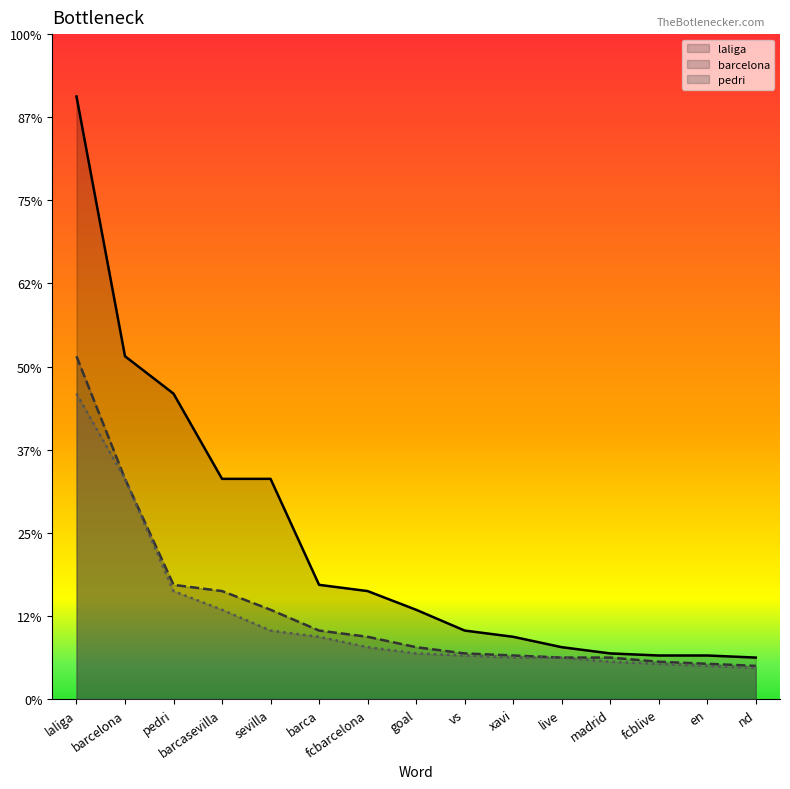

Count the number of data series in this chart.

3